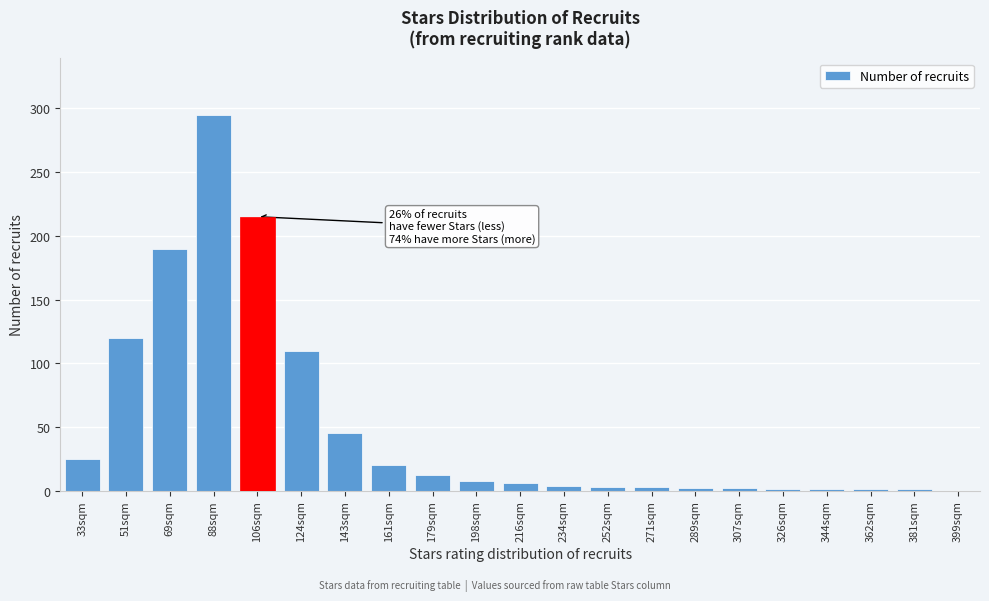

What is the sum of all values?

1064